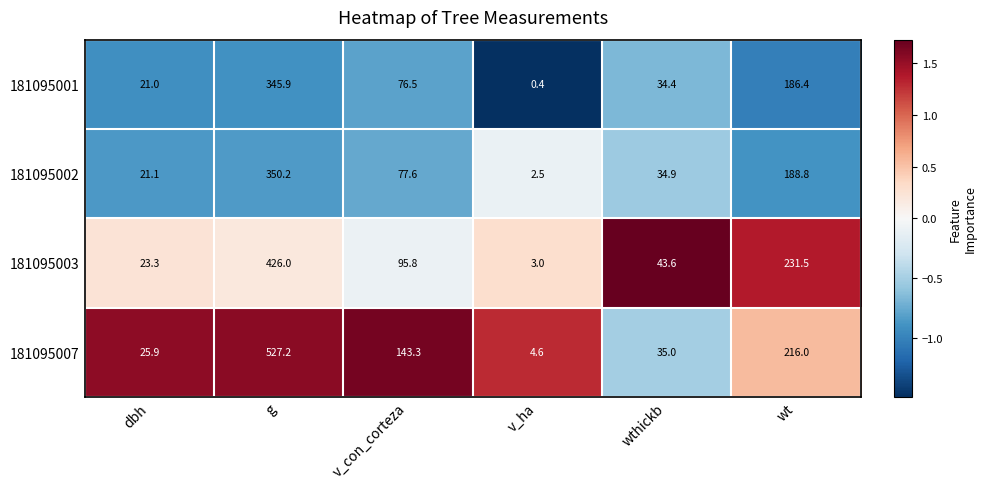

At which label does 181095003 reach its peak?

g